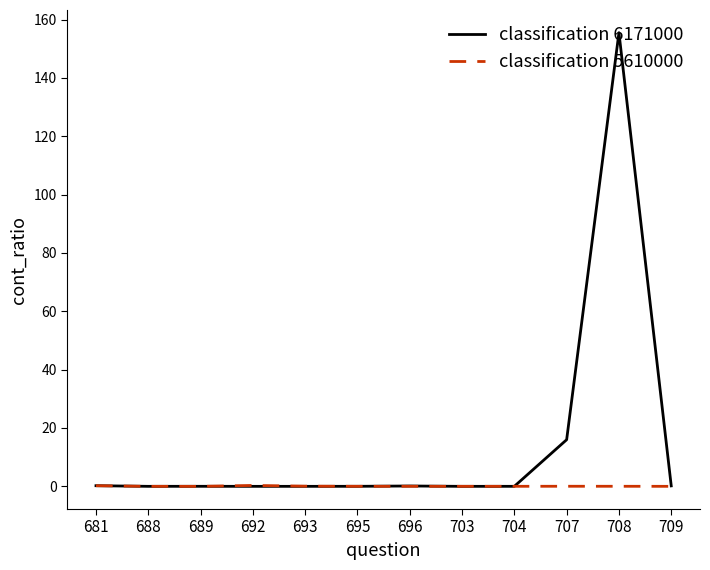

At which category does the chart reach its peak across all series?

708